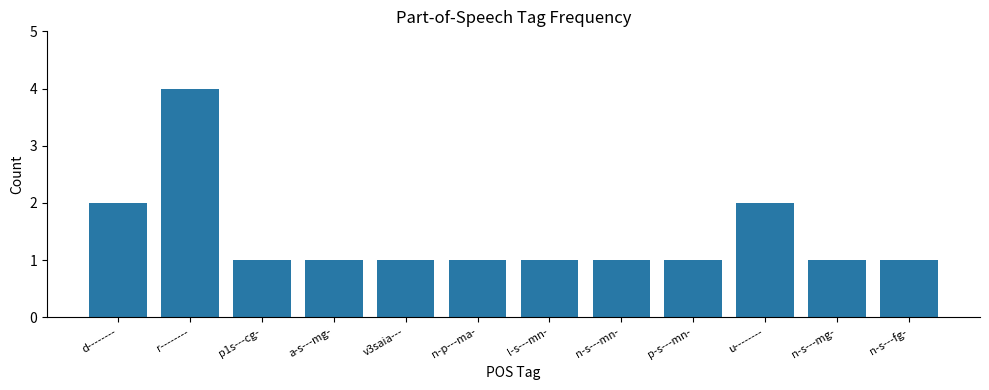

Count the number of data series in this chart.

1